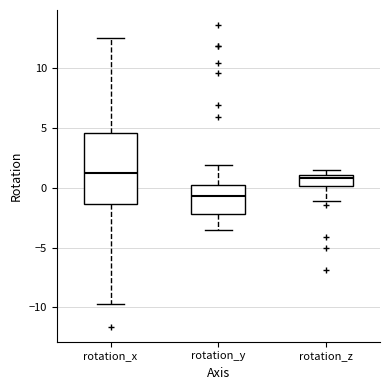

Where does the lower whisker of the box for rotation_y end on the y-axis? The values are not printed on the chart, so give them approximately, as read against the axis.

-3.5